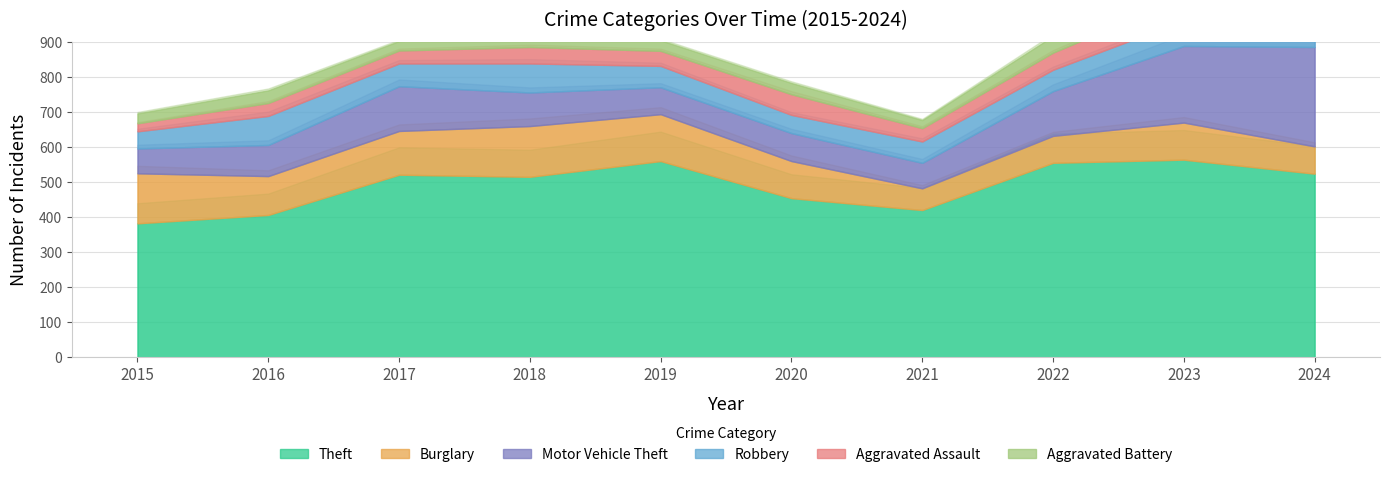

What is the greatest value displayed?

565